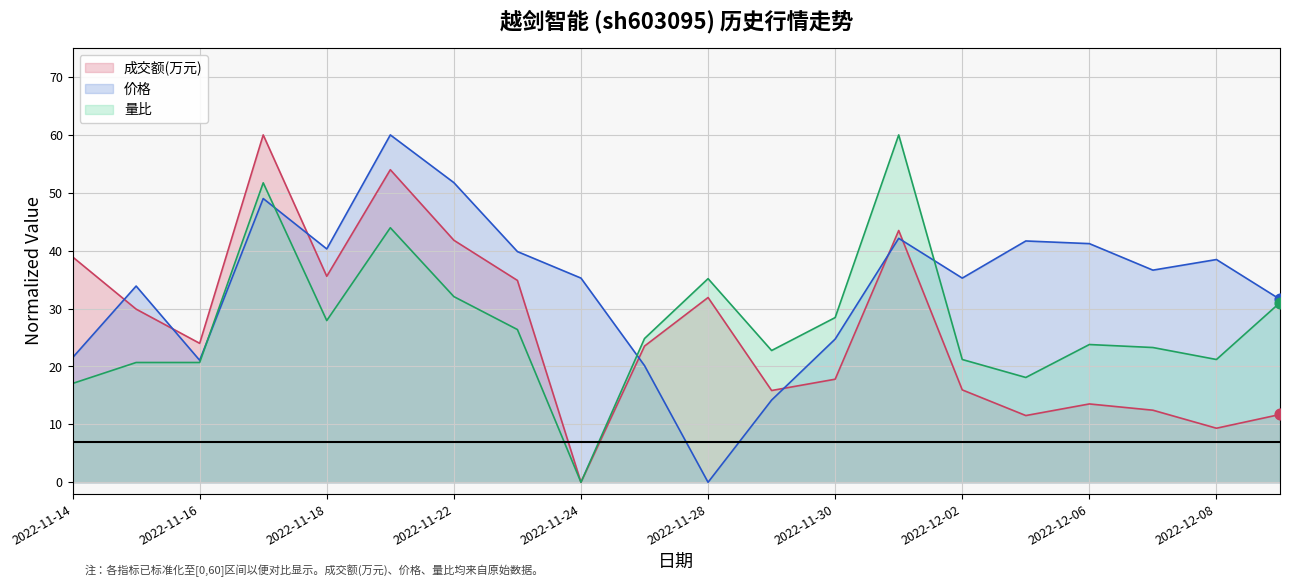

What is the total value across all series at 2022-12-09?

74.3